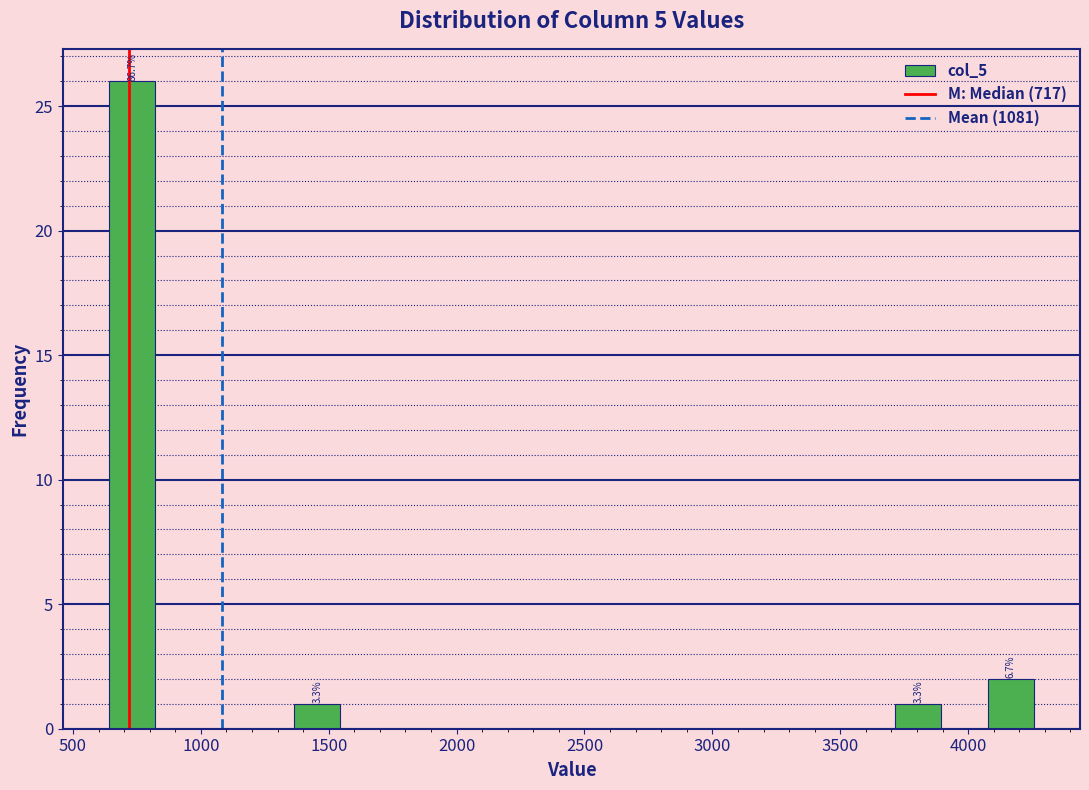

Read against the x-axis, roughly where is the centre of the tallest bar?

750